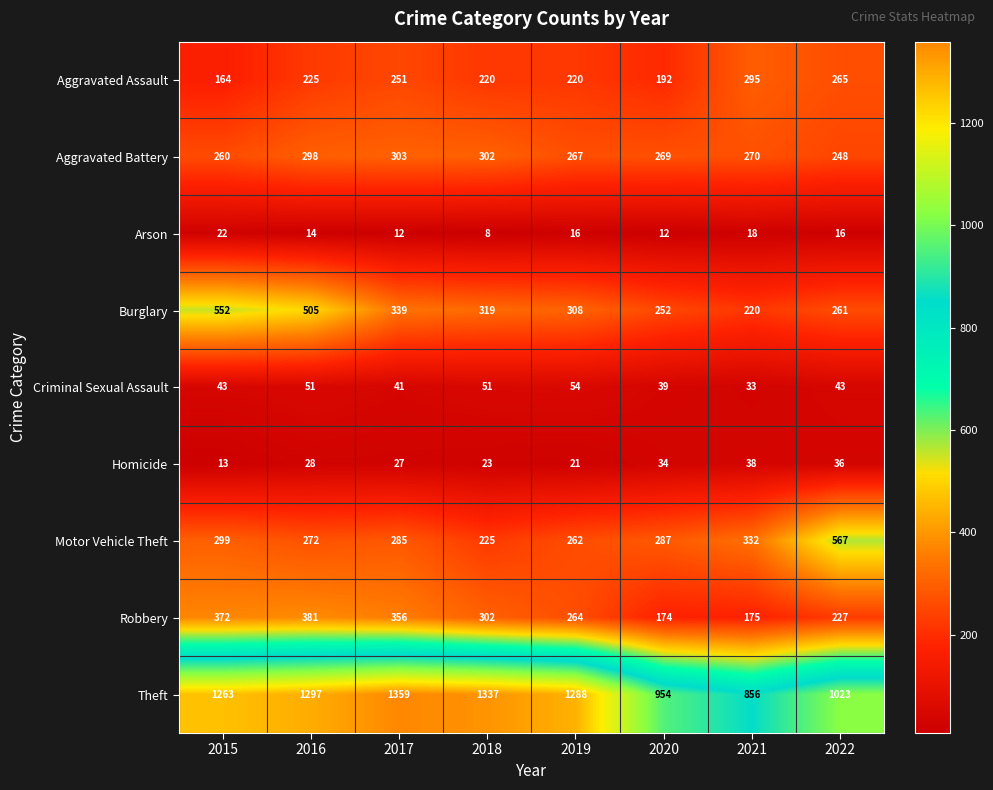

Which series has the largest total across all categories?

Theft